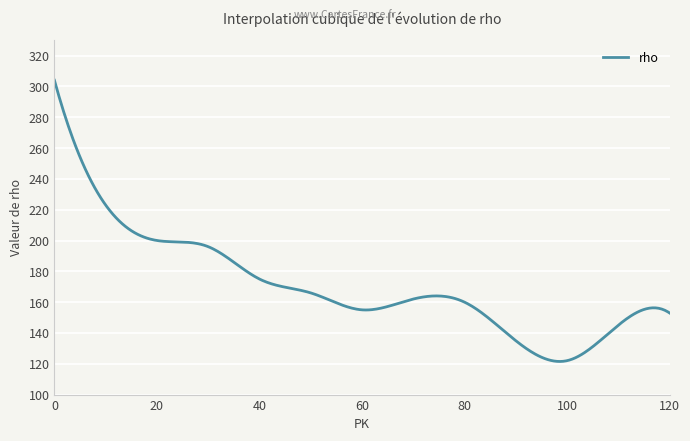

What is the difference between the maximum and minimum values?

182.5